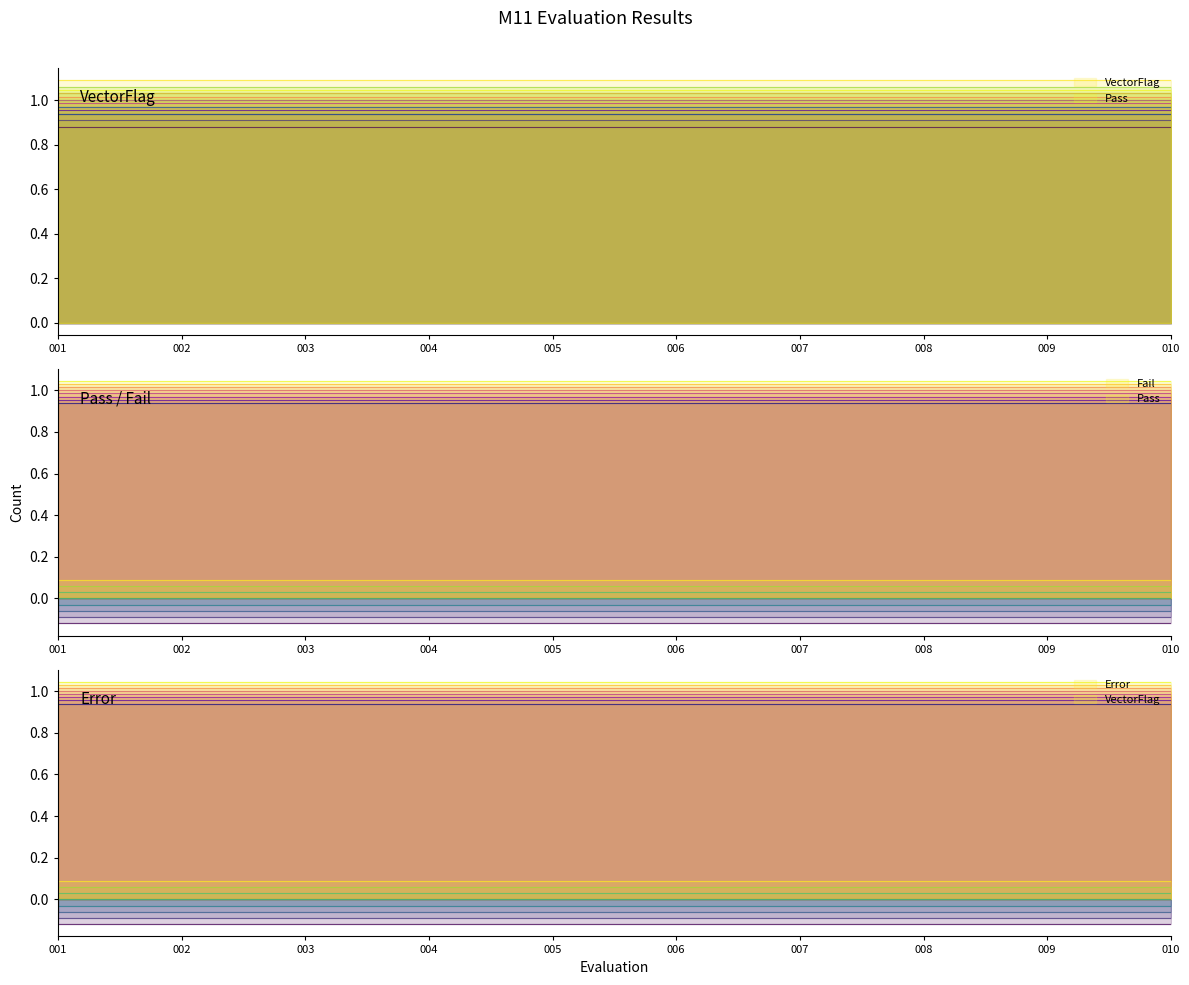

Which category has the highest value across all series?

001